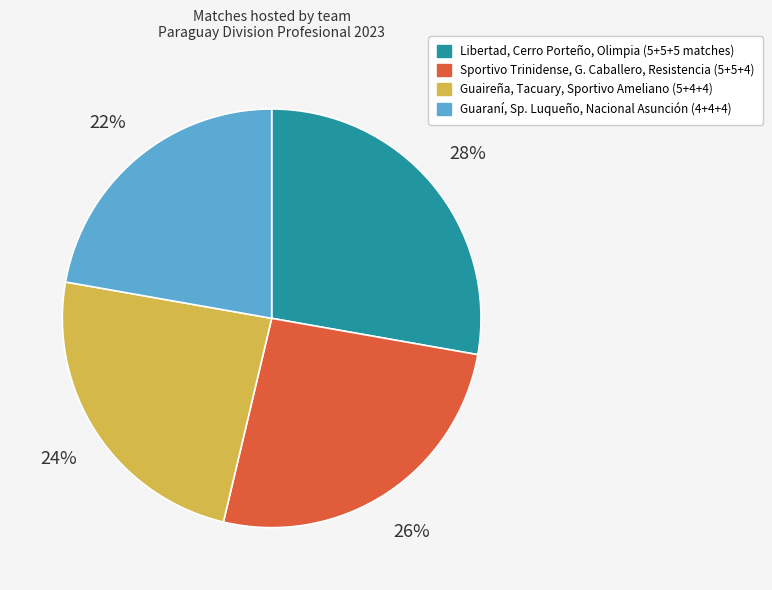

Does Guaireña, Tacuary, Sportivo Ameliano (5+4+4) account for over 50% of the chart?

No